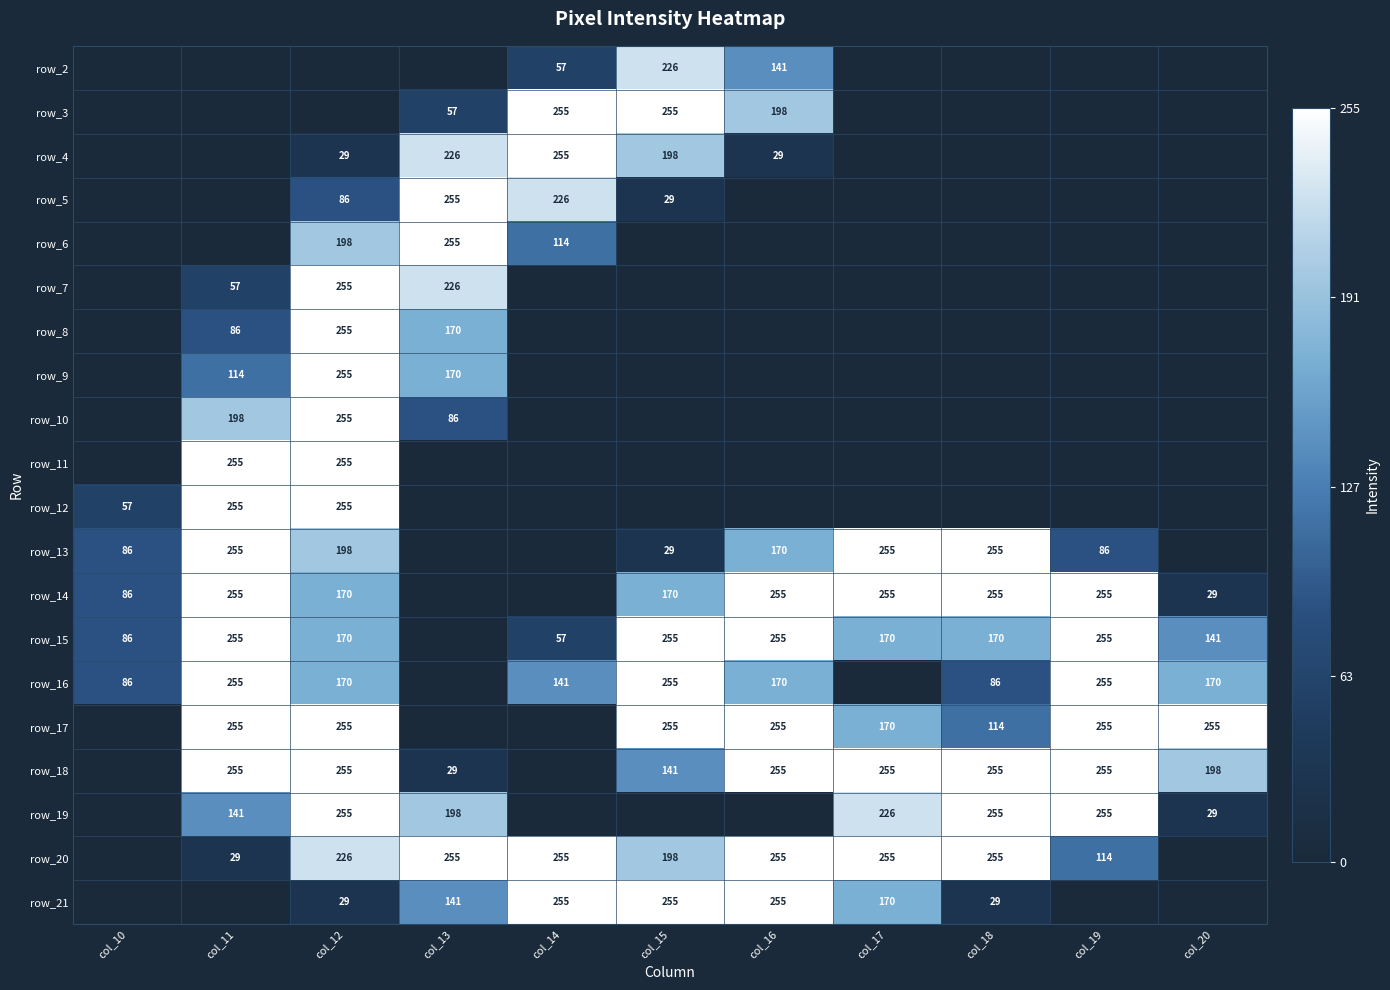

The row_2 series shows 226 at col_15. True or false?

True